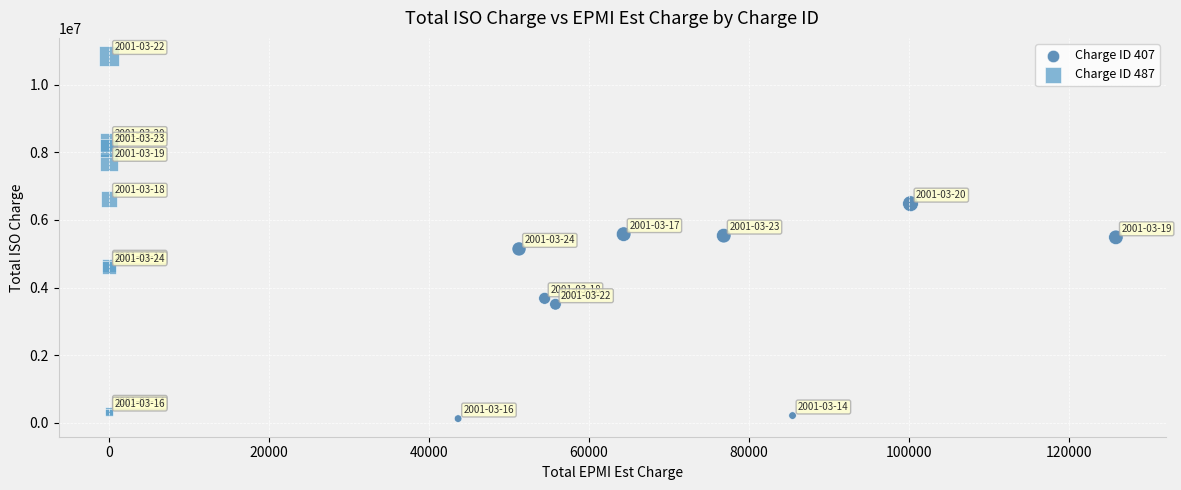

What are all the series names shown in the legend?

Charge ID 407, Charge ID 487